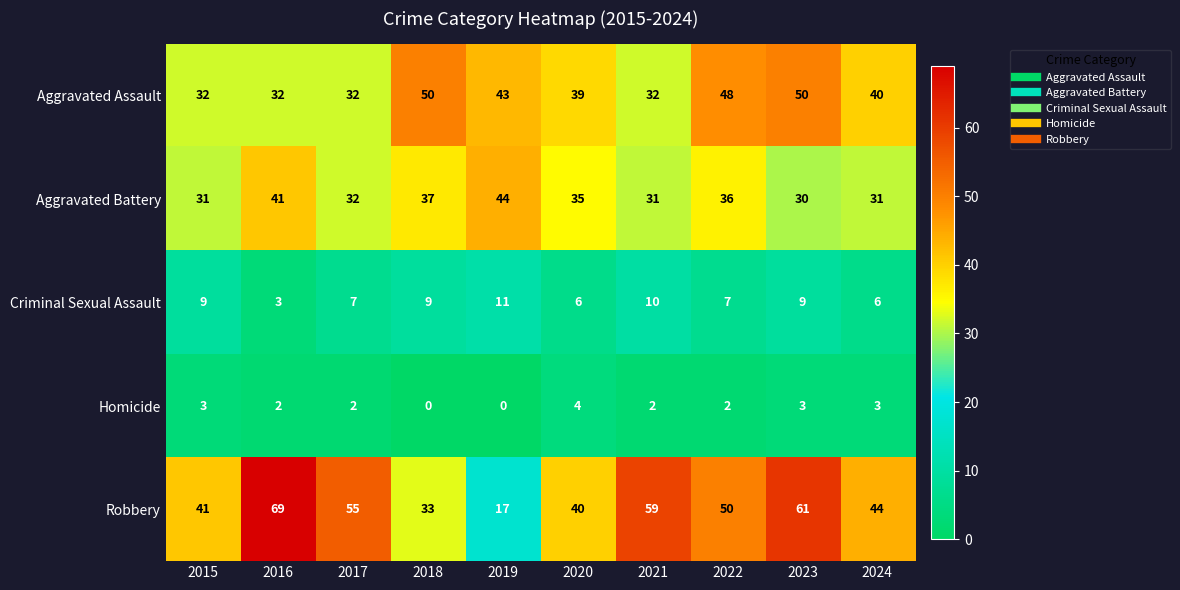

Is it true that Robbery equals 61 at 2023?

True